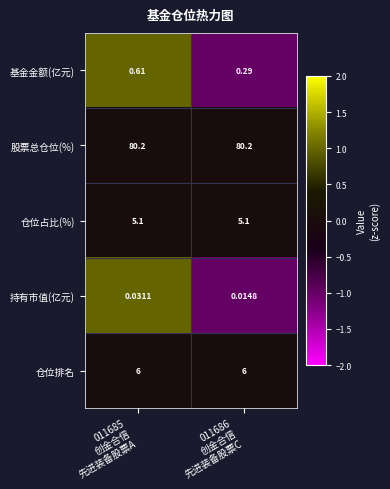

Which series changed the most between 011685
创金合信
先进装备股票A and 011686
创金合信
先进装备股票C?

基金金额(亿元)